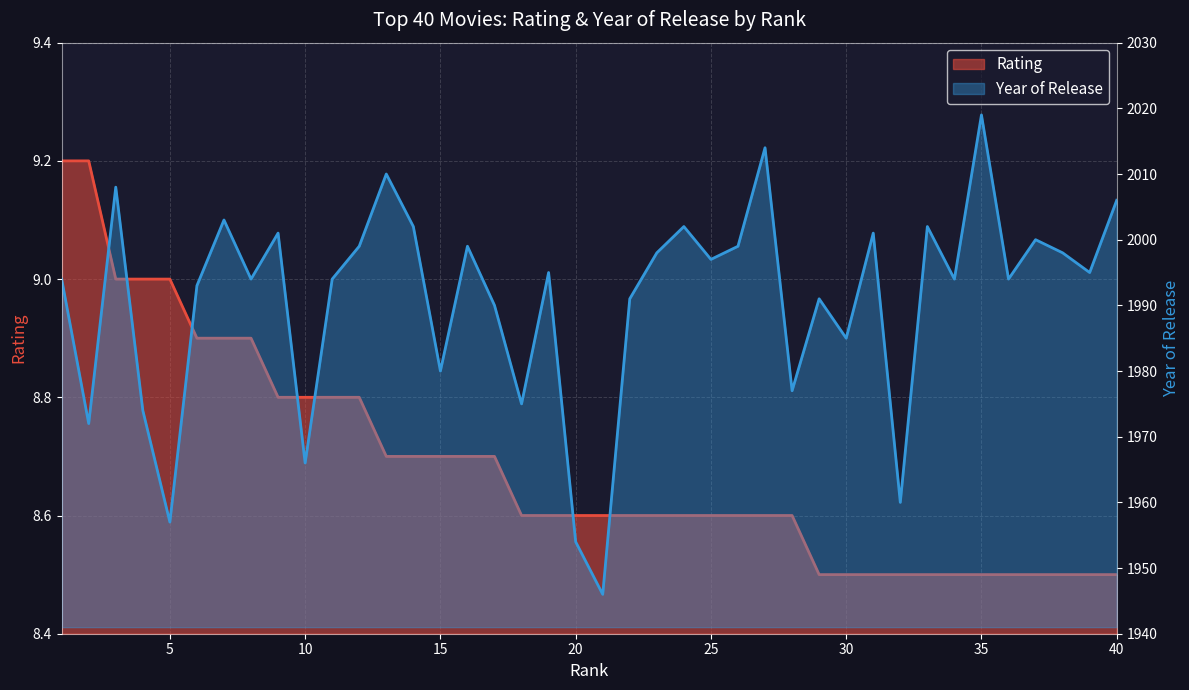

How many categories are shown in the chart?

40